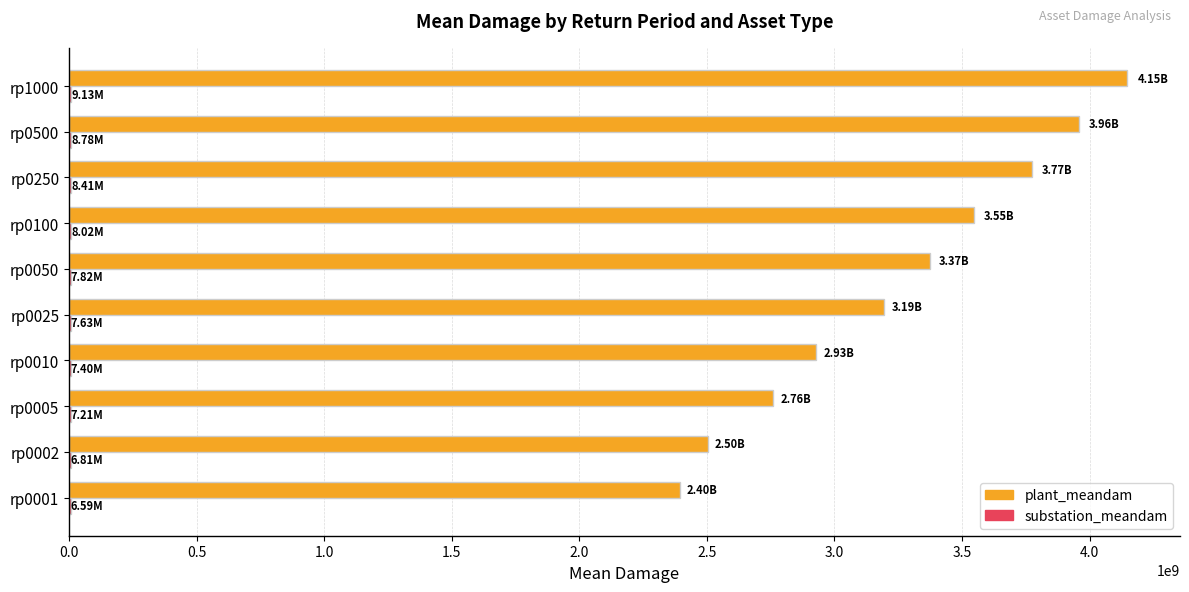

At which category is the sum across all series the highest?

rp1000